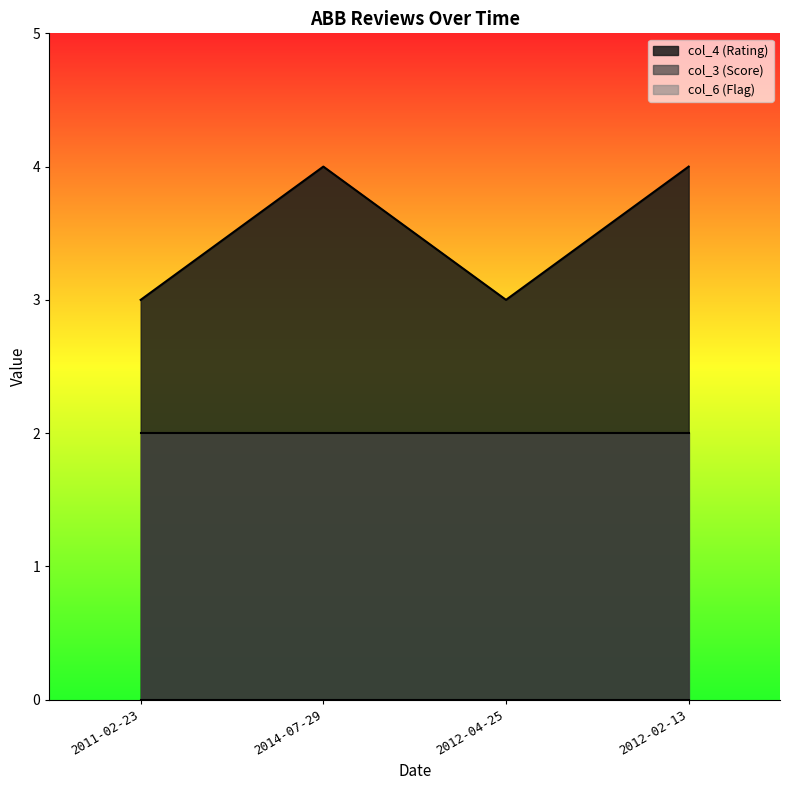

True or false: col_4 (Rating) and col_6 (Flag) intersect in this chart.

False